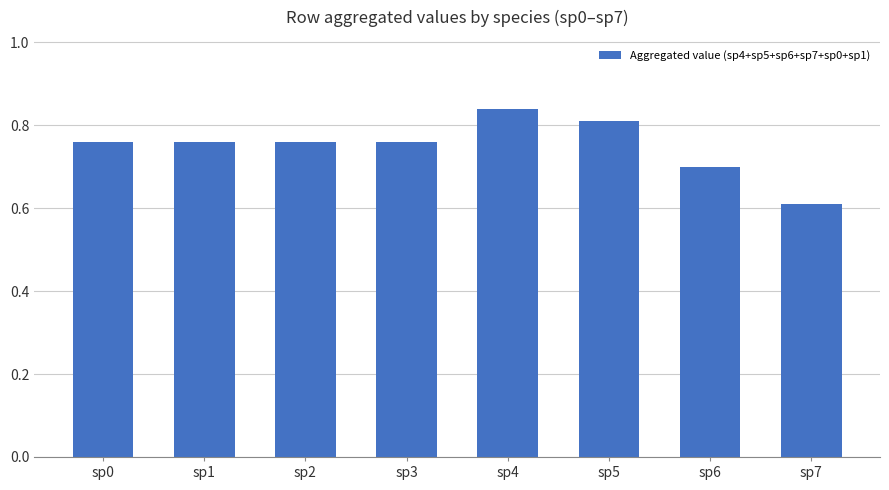

Count the values in the range 0 to 1.

8